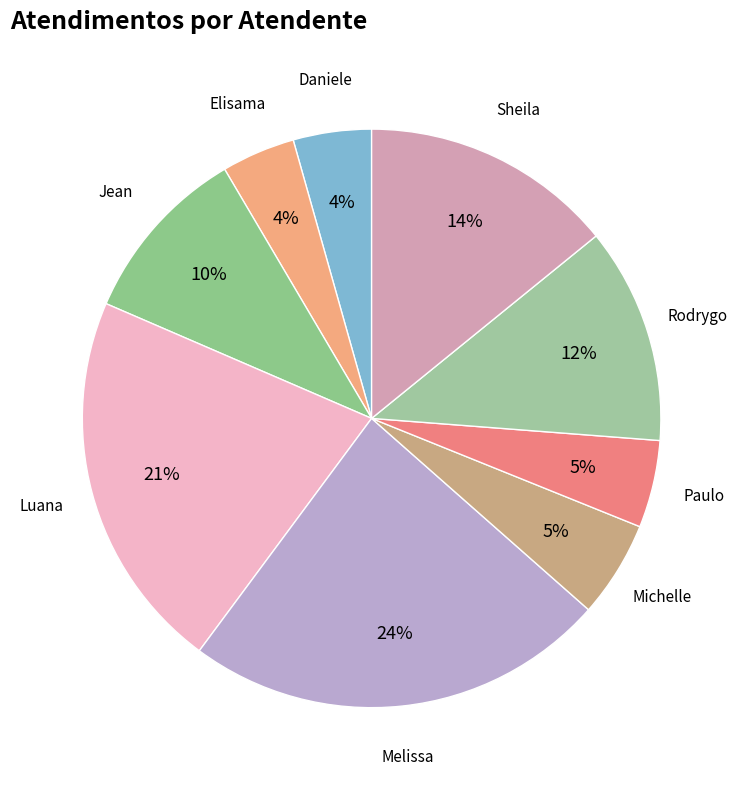

Is there any slice that represents more than half of the pie?

No